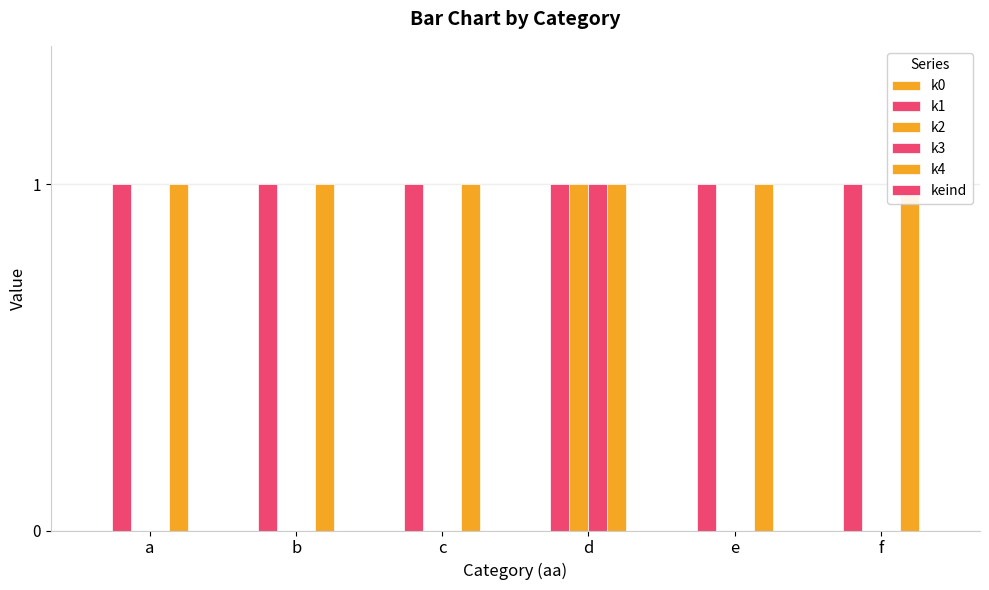

Reading left to right, transcribe all the data shown in this chart.

k0: a=0	b=0	c=0	d=0	e=0	f=0
k1: a=1	b=1	c=1	d=1	e=1	f=1
k2: a=0	b=0	c=0	d=1	e=0	f=0
k3: a=0	b=0	c=0	d=1	e=0	f=0
k4: a=1	b=1	c=1	d=1	e=1	f=1
keind: a=0	b=0	c=0	d=0	e=0	f=0